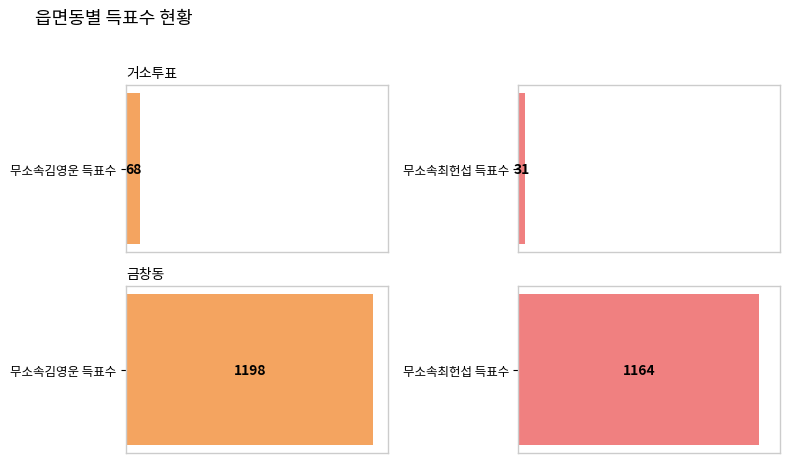

Which series changed the most between 거소투표 and 금창동(2)?

무소속최헌섭